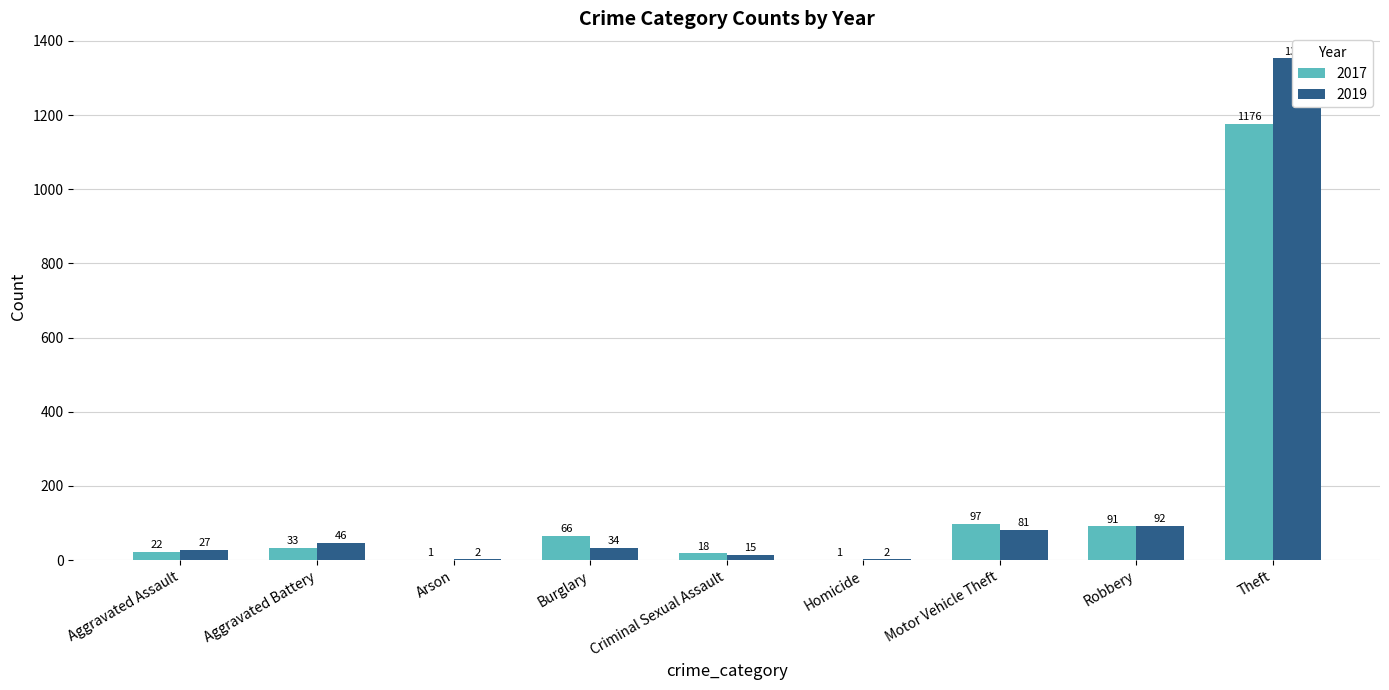

What is the sum of the 2017 values at Aggravated Battery and Theft?

1209